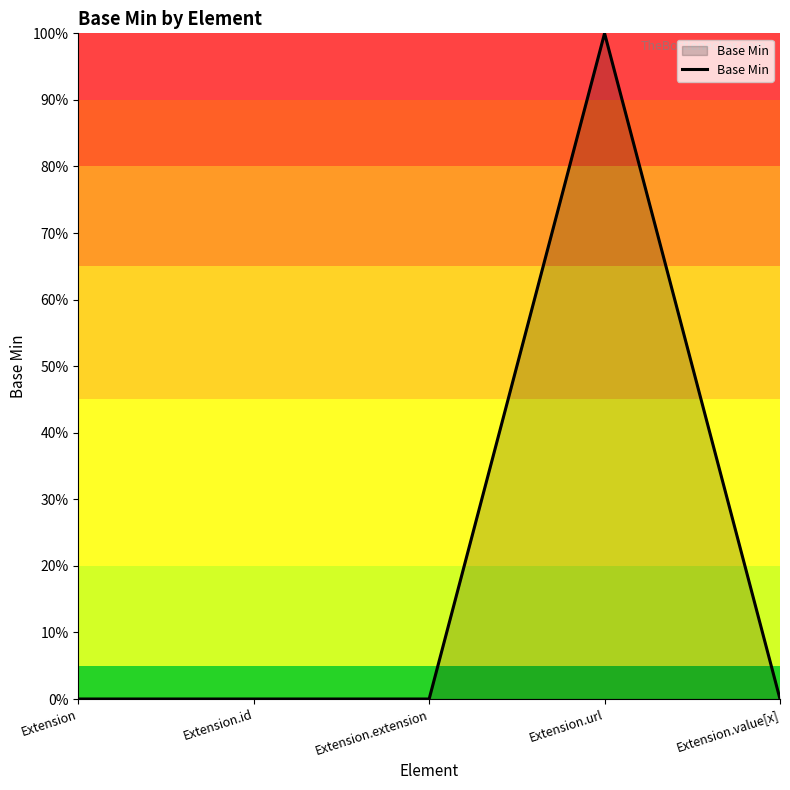

Reading right to left, transcribe all the data shown in this chart.

Extension.value[x]=0	Extension.url=1	Extension.extension=0	Extension.id=0	Extension=0